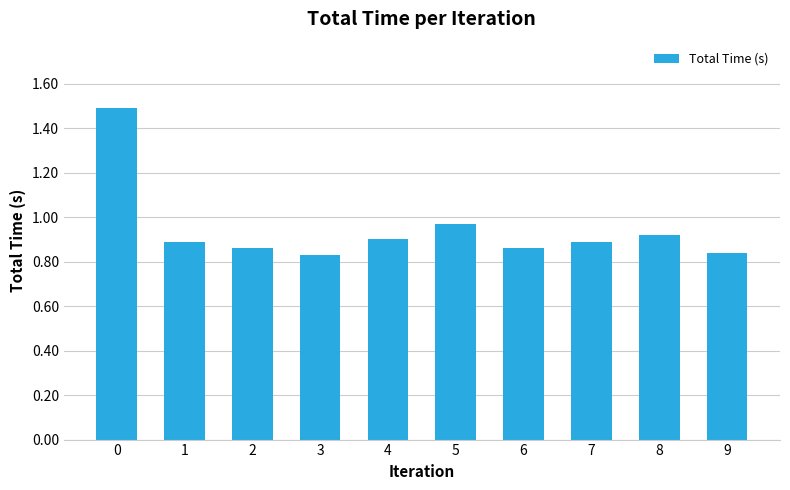

True or false: the data shows 1.4 at 6.

False